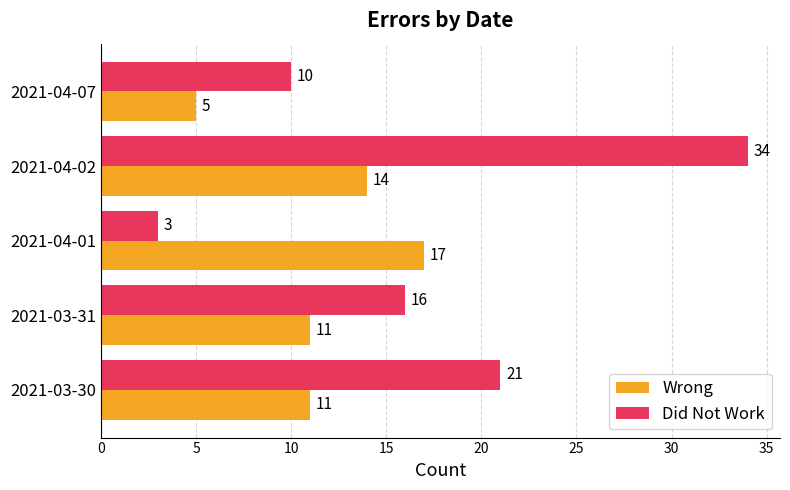

Which series has the largest range (max minus min)?

Did Not Work